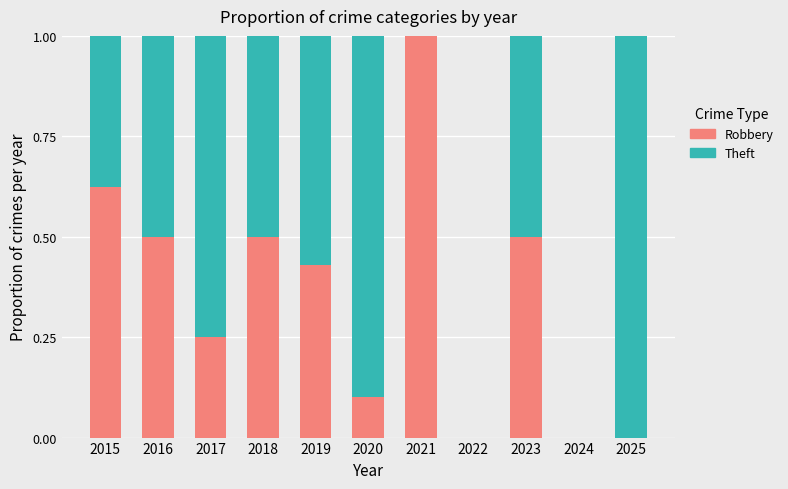

The value of Robbery at 2019 is 0.6. True or false?

False